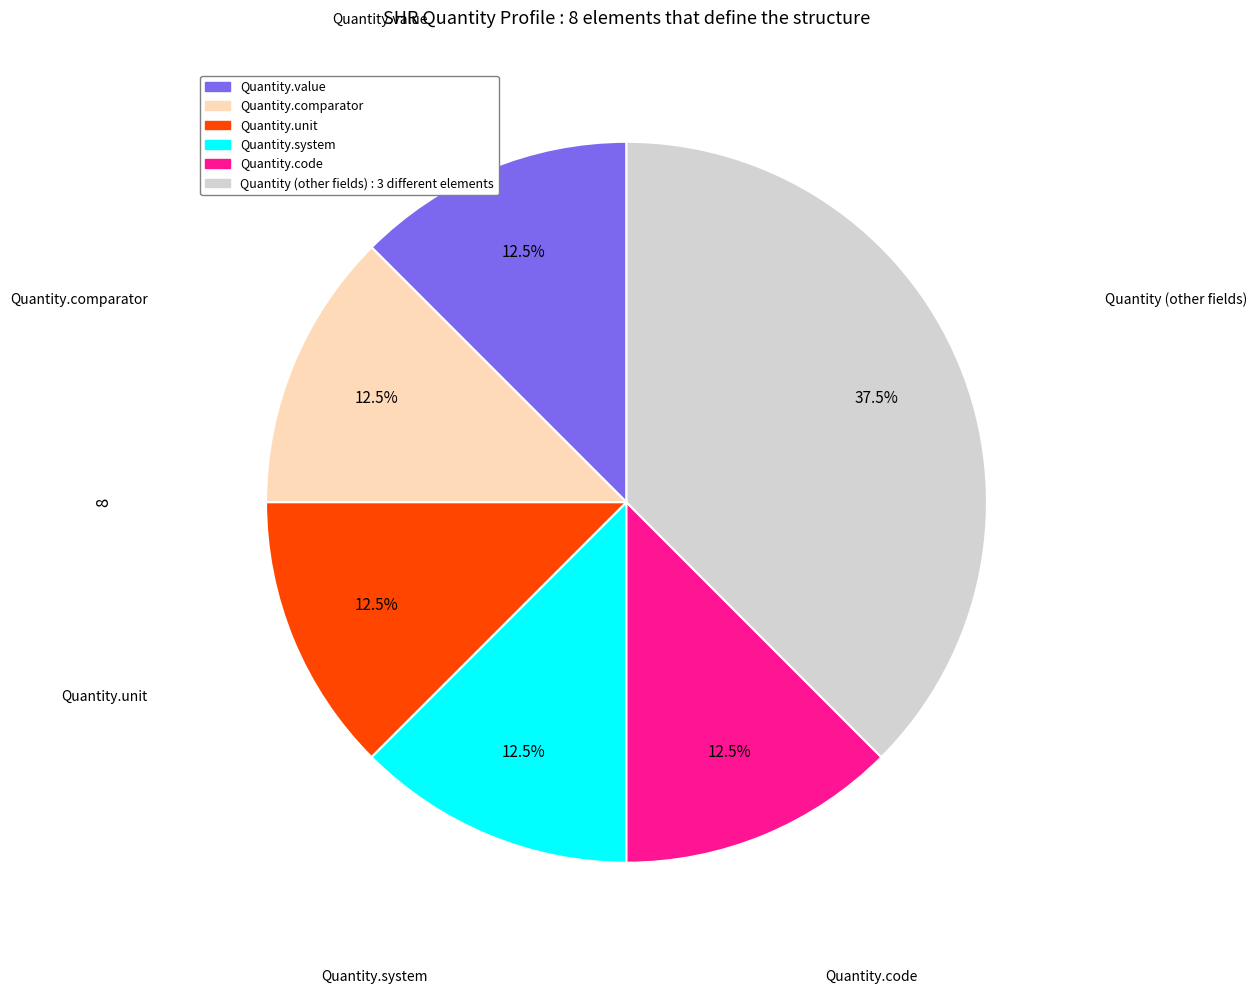

Is there any slice that represents more than half of the pie?

No